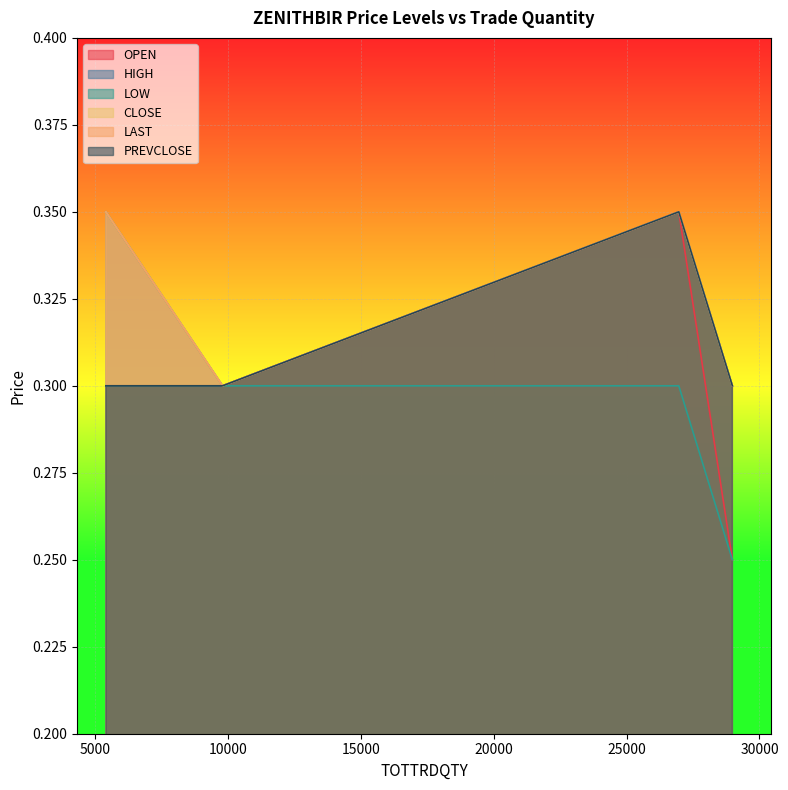

How many lines are shown in the chart?

6